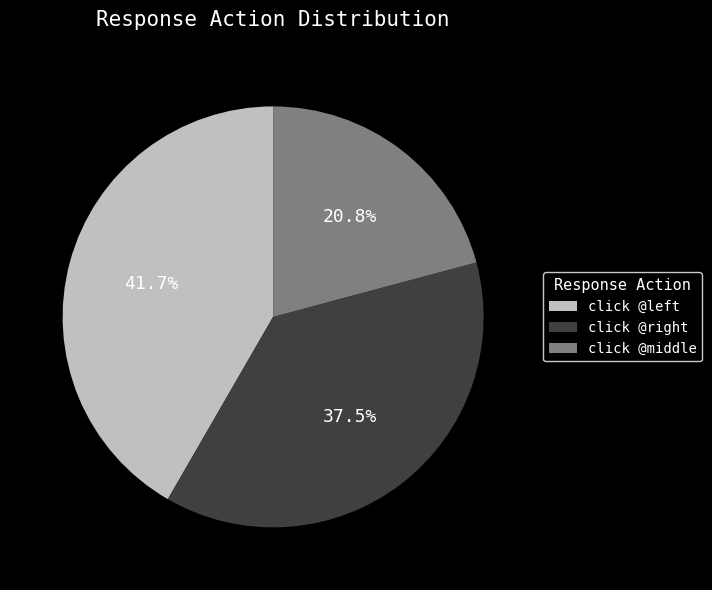

Rank the categories by value from lowest to highest.

click @middle, click @right, click @left